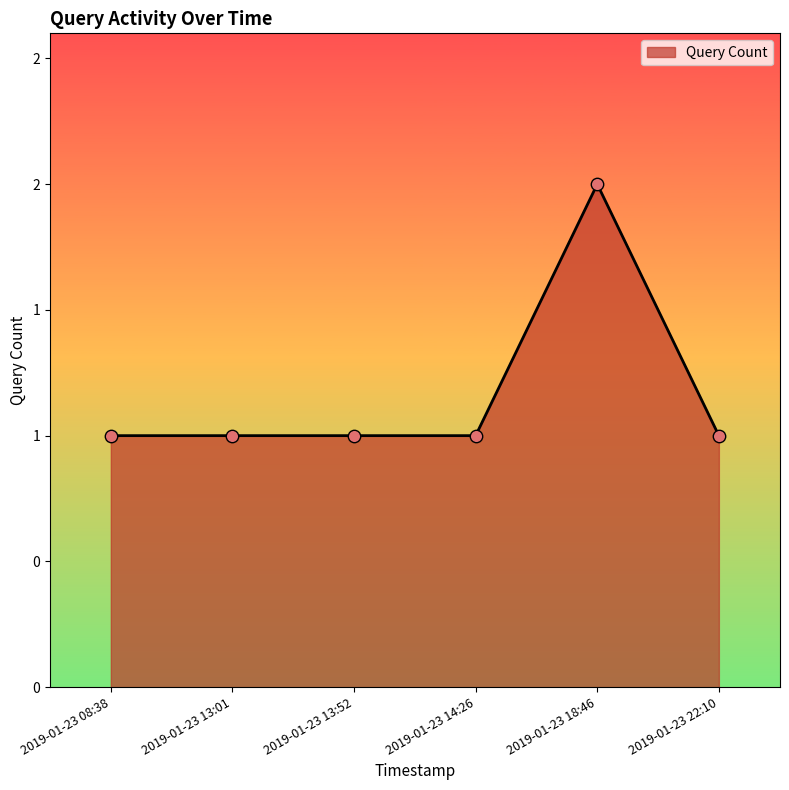

Does the chart have visible grid lines?

No